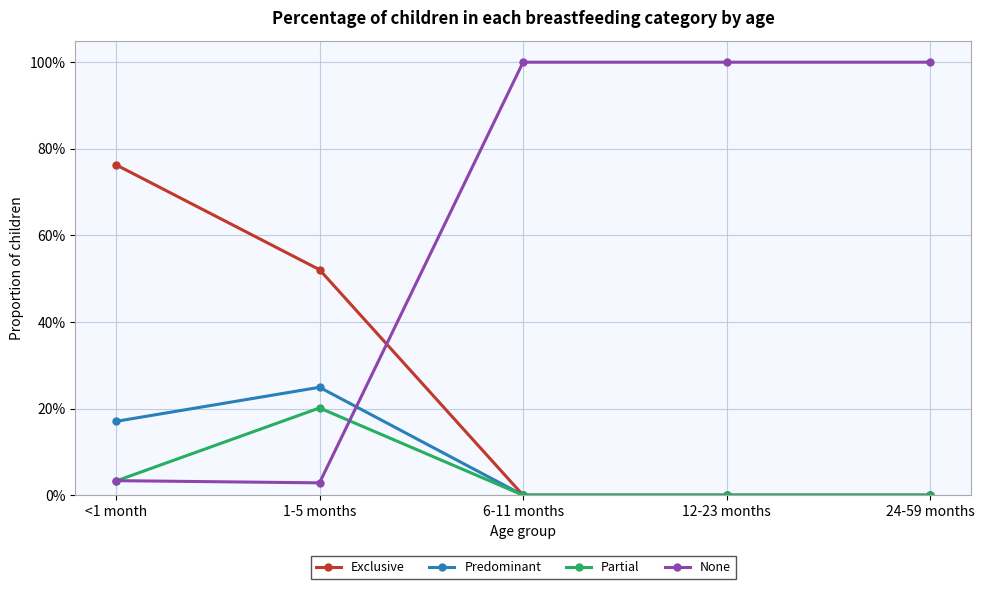

Is this an area chart (filled region under the line)?

No